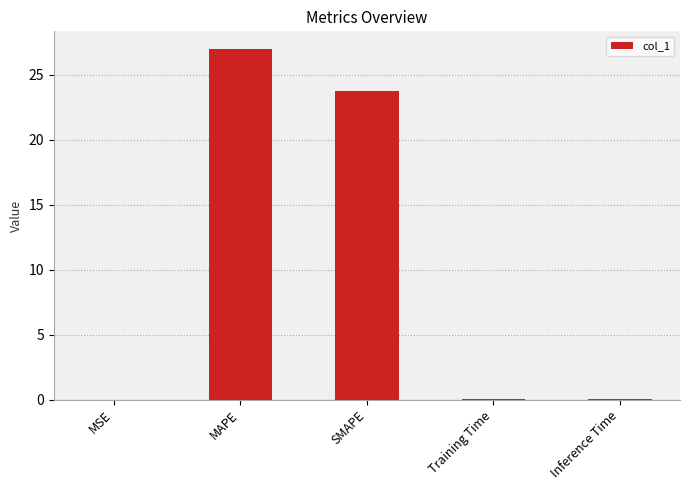

What is the maximum value shown in the chart?

27.0